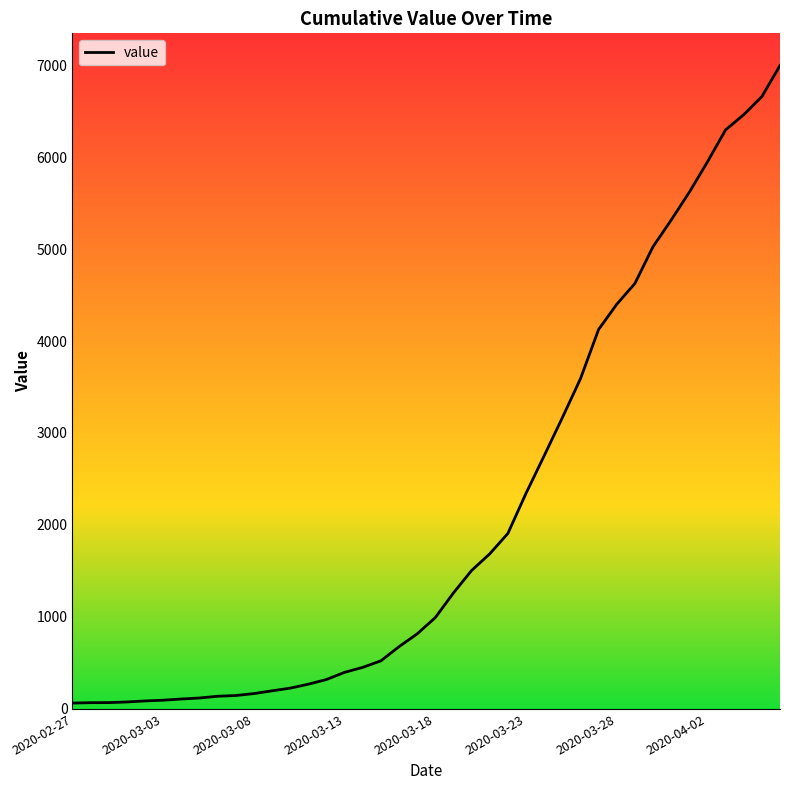

What is the maximum value shown in the chart?

6995